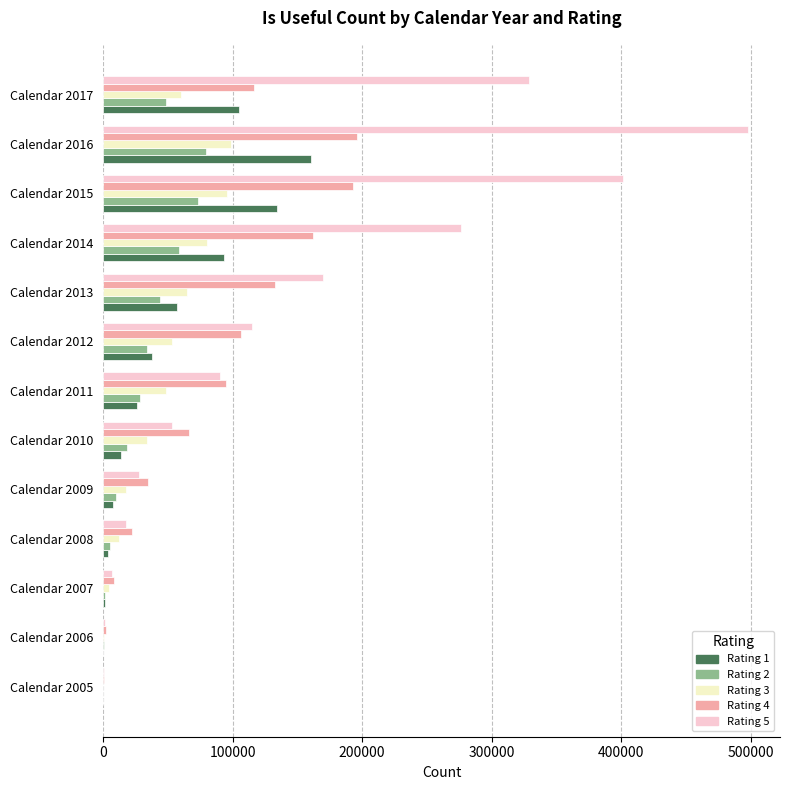

At which category is the sum across all series the highest?

Calendar 2016